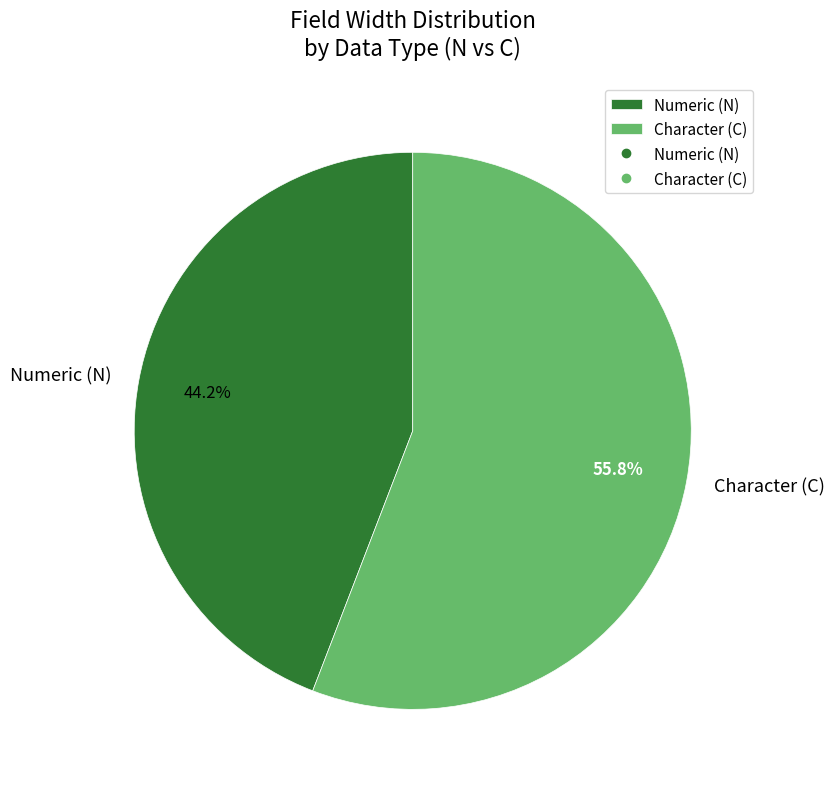

Is Numeric (N) the majority of the pie?

No